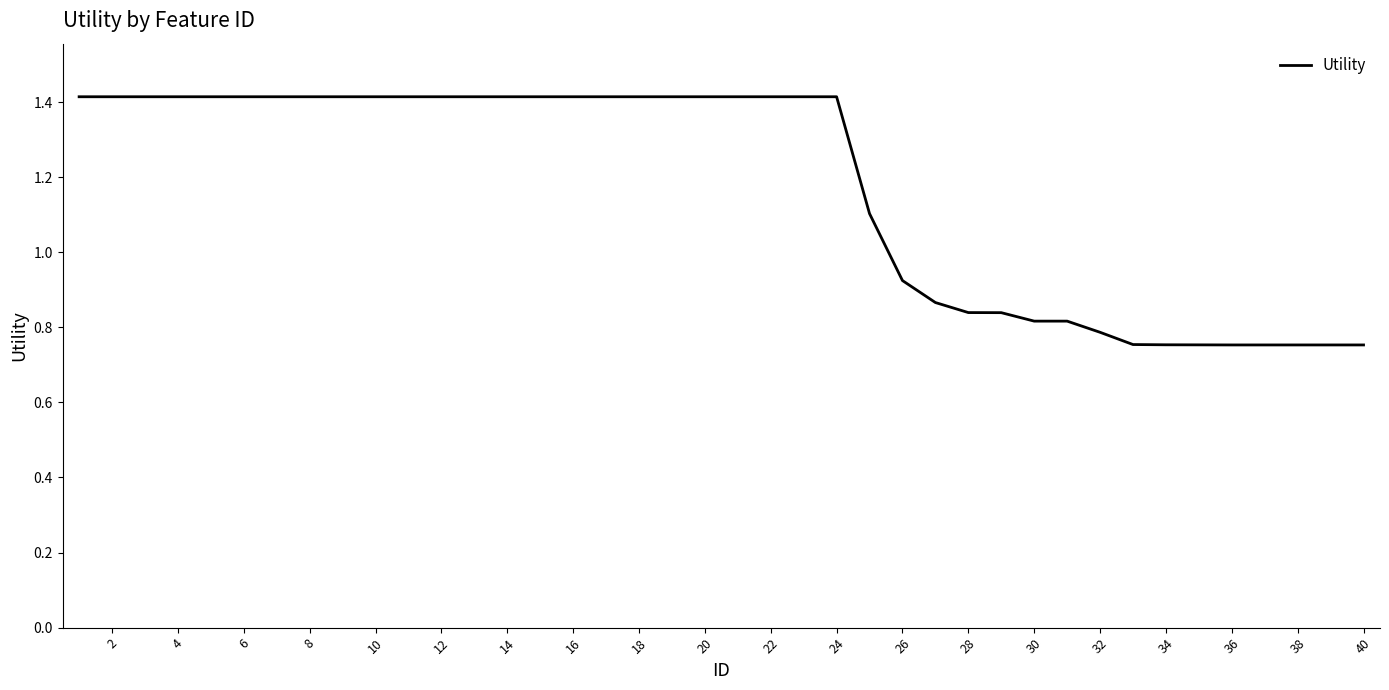

What is the difference between the maximum and minimum values?

0.7